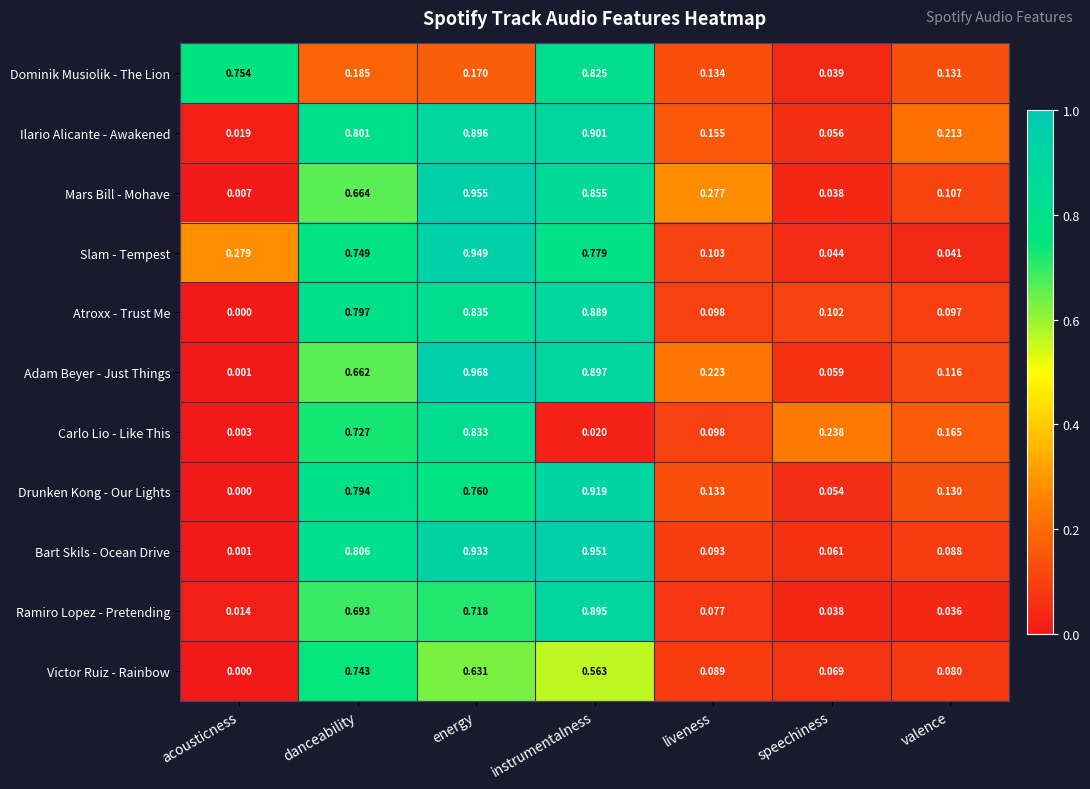

Count the number of categories in the chart.

7